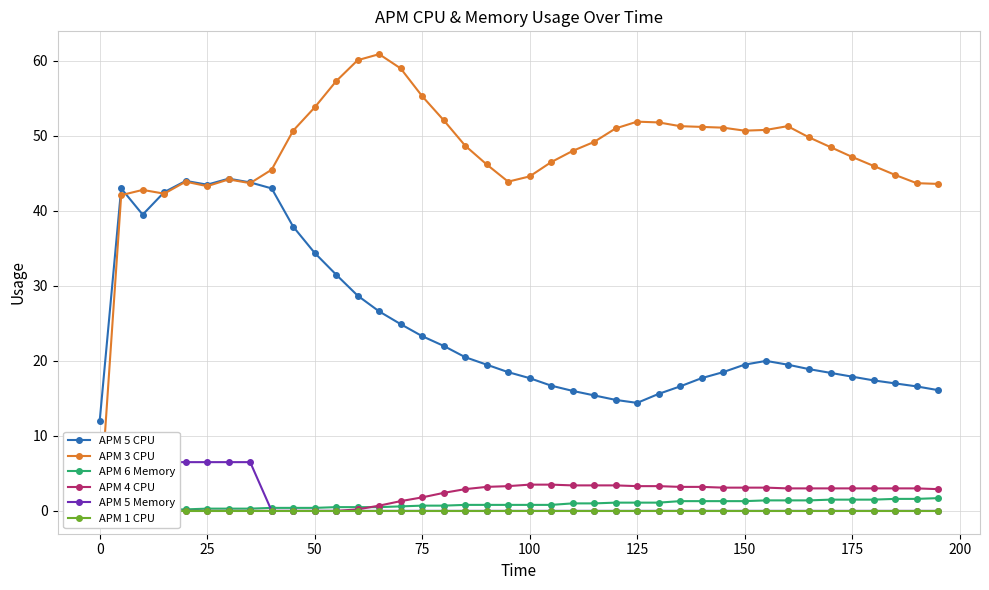

How many lines are shown in the chart?

6